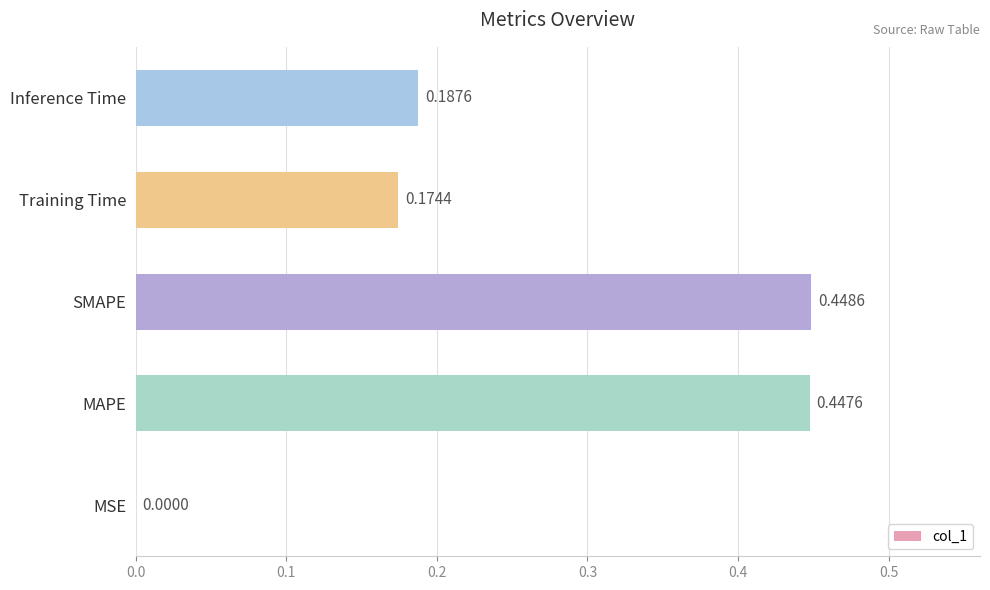

At which label is the value closest to 0?

MSE